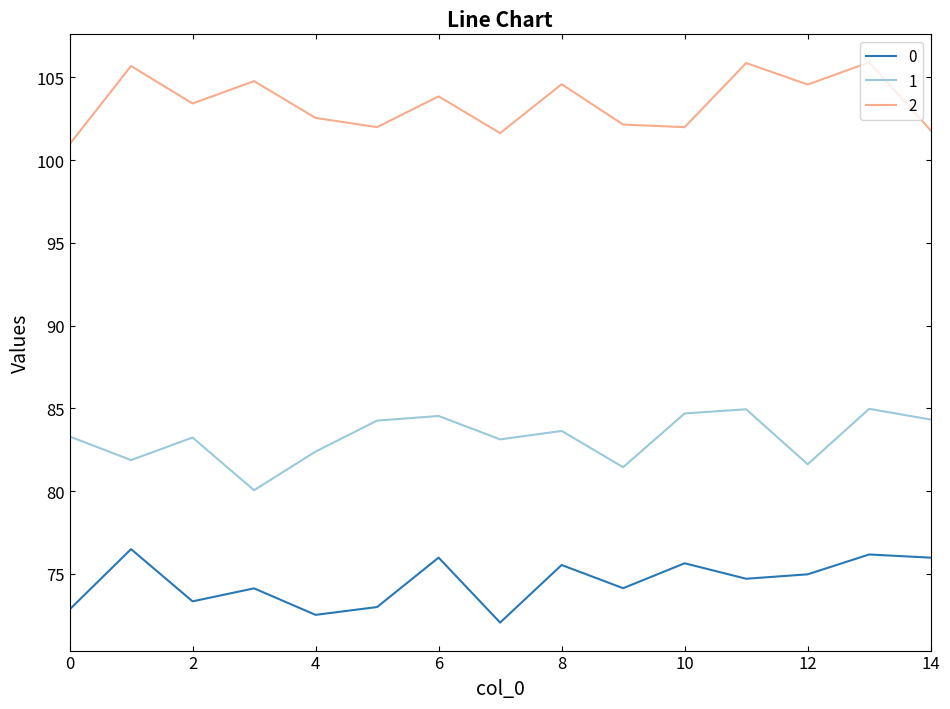

What is the greatest value displayed?

105.9